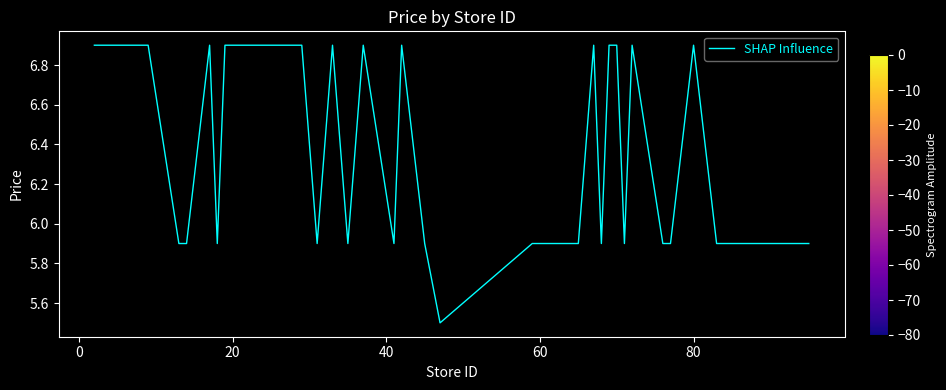

What is the difference between the maximum and minimum values?

1.4